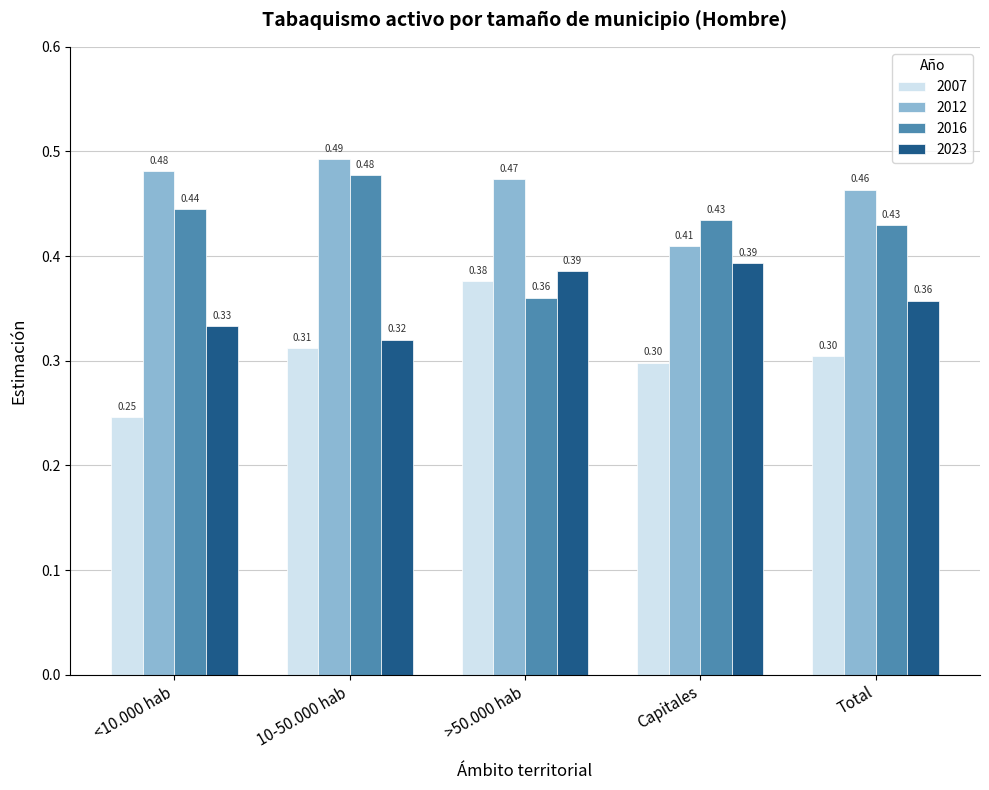

What is the label of the 4th bar from the left?

Capitales